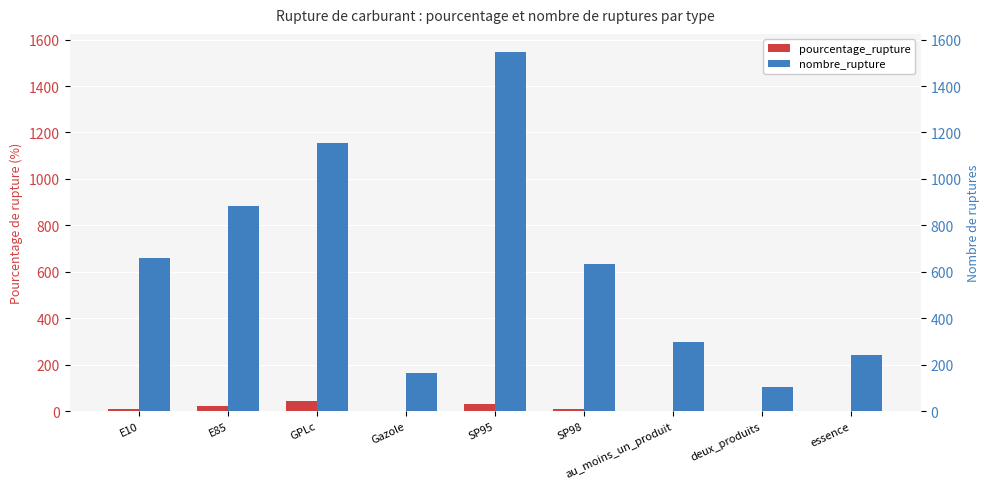

How many data points in nombre_rupture are above 635?

4